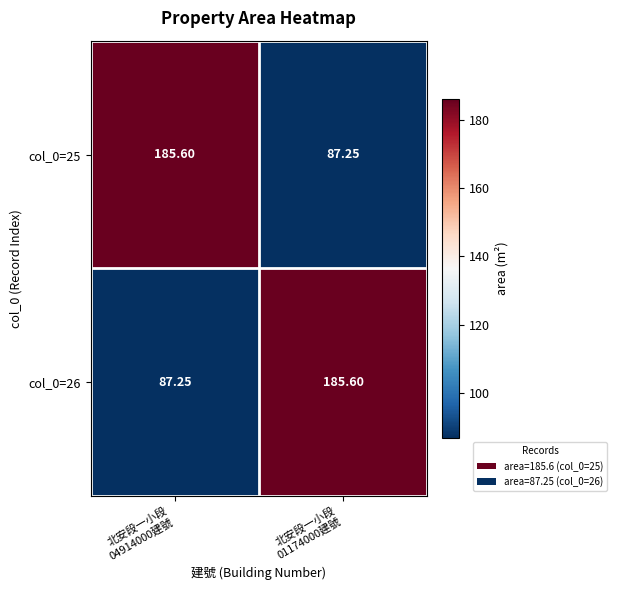

How many series are shown in this chart?

2